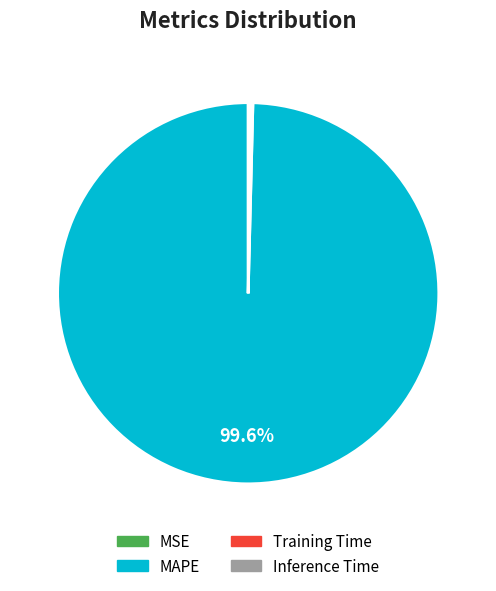

Does MAPE represent more than half of the total?

Yes